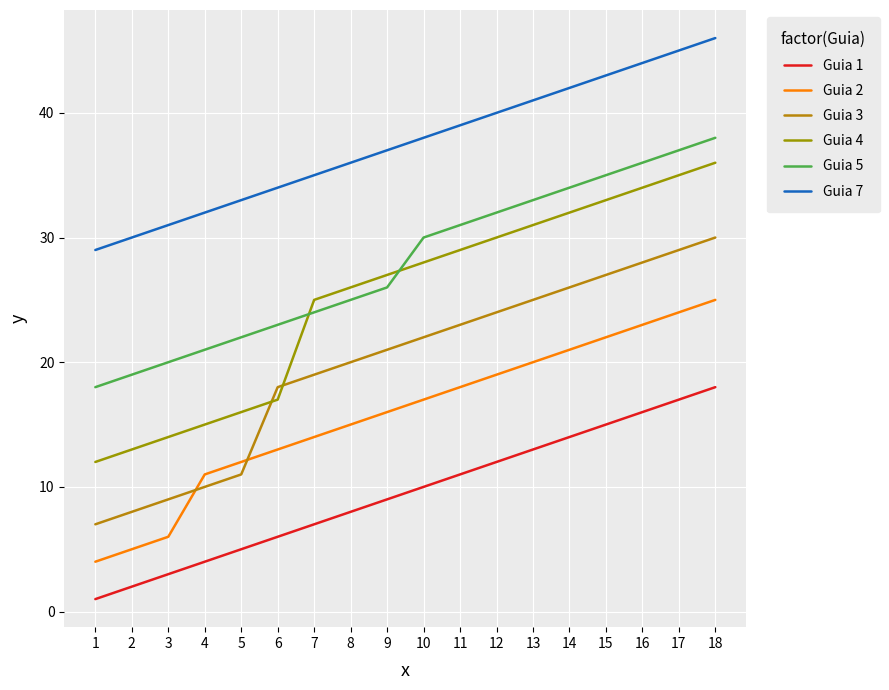

What is the minimum value shown in the chart?

1